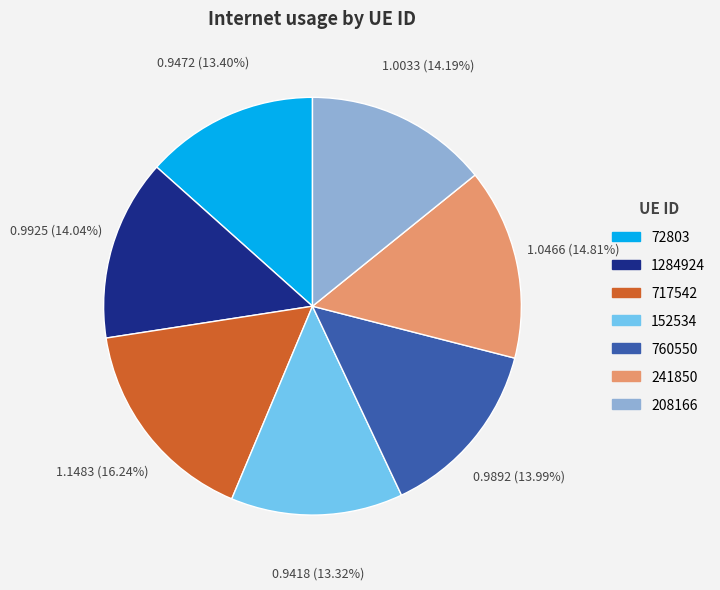

Count the number of slices in the pie.

7